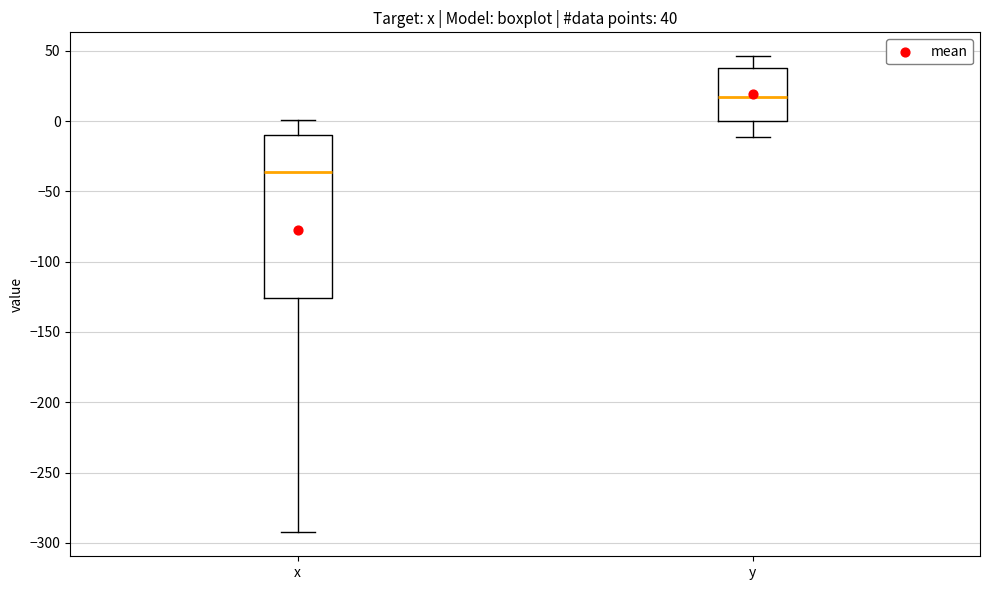

Which box has the highest median line?

y